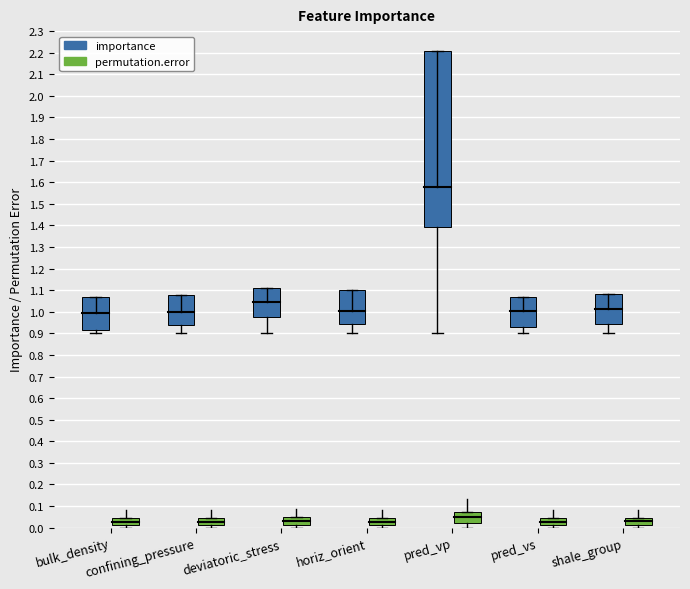

Which series has the largest range (max minus min)?

importance.95